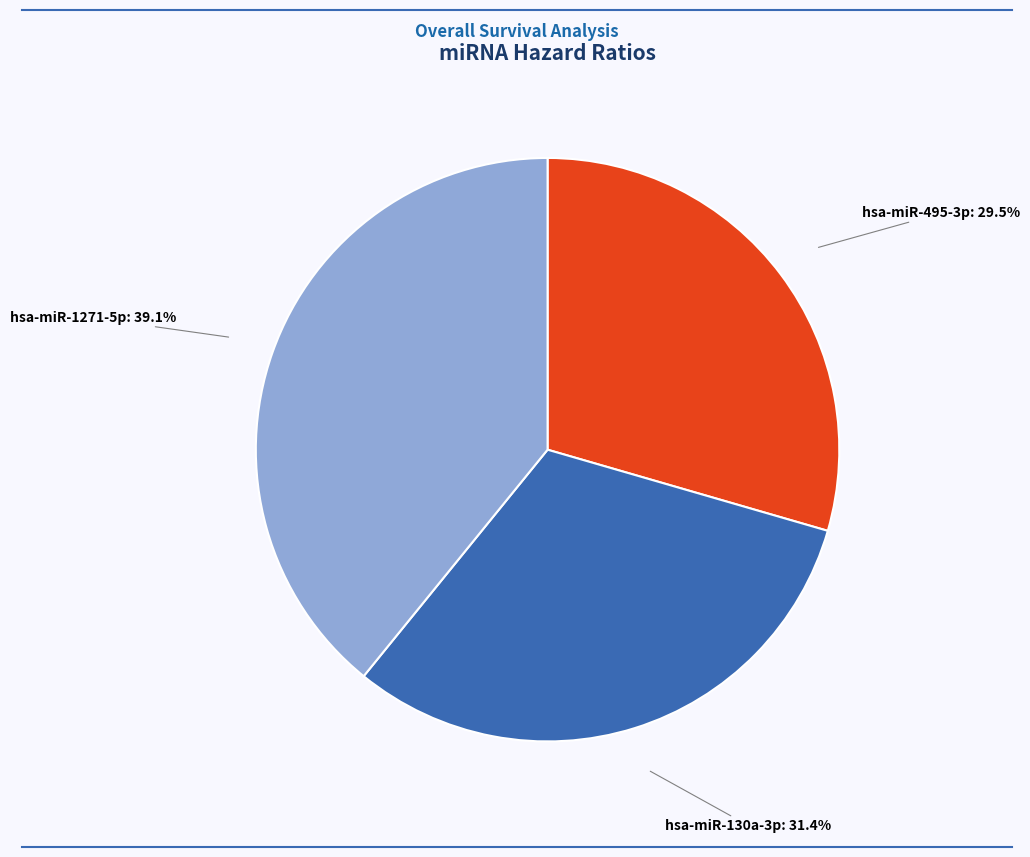

Is there any slice that represents more than half of the pie?

No